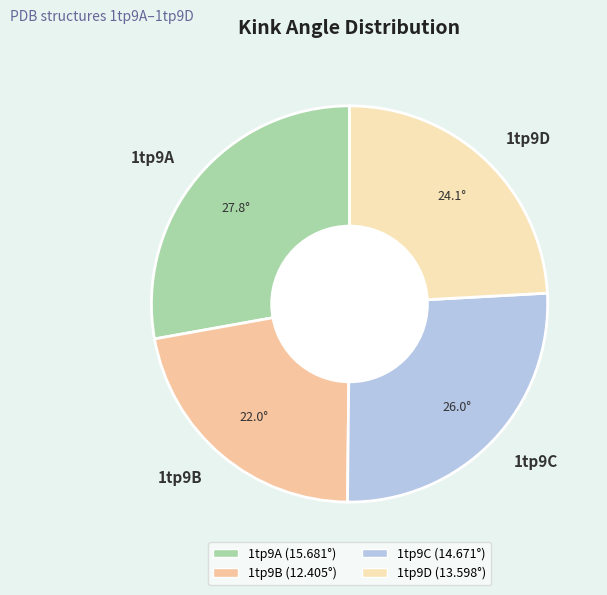

Does 1tp9C account for over 50% of the chart?

No